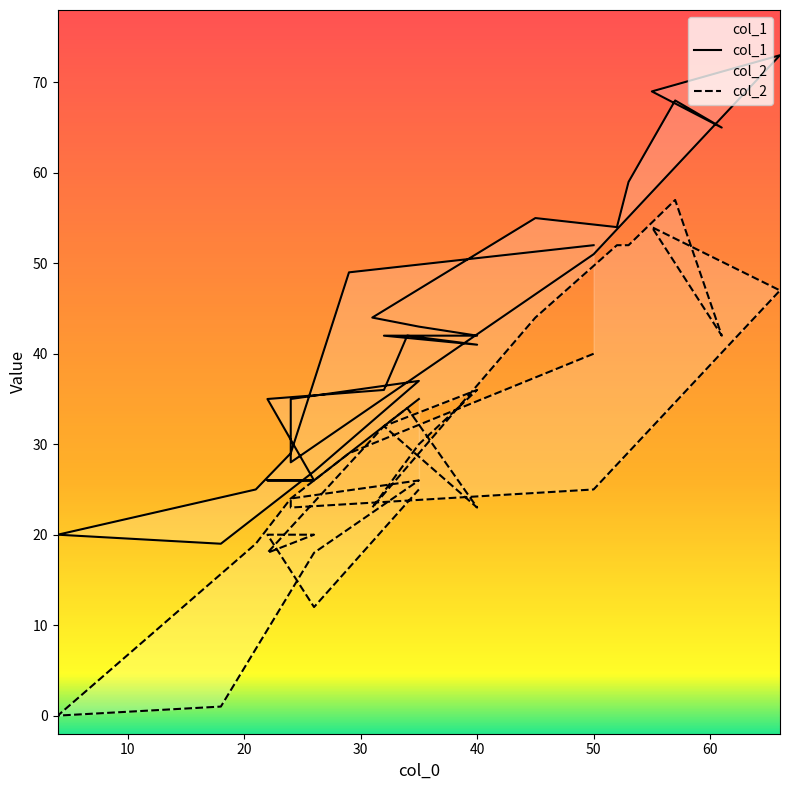

Is it true that col_2 equals 16 at 20?

False